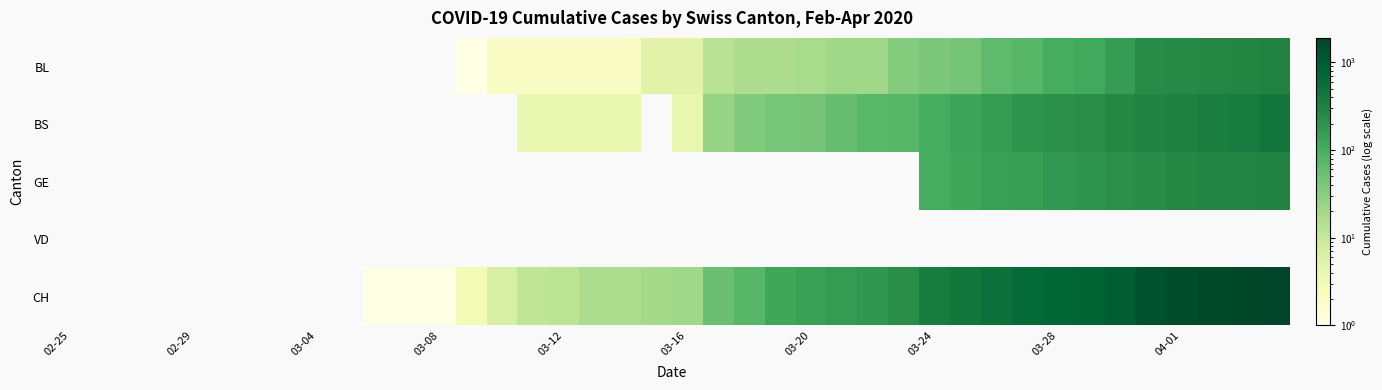

Which series has the largest total across all categories?

CH